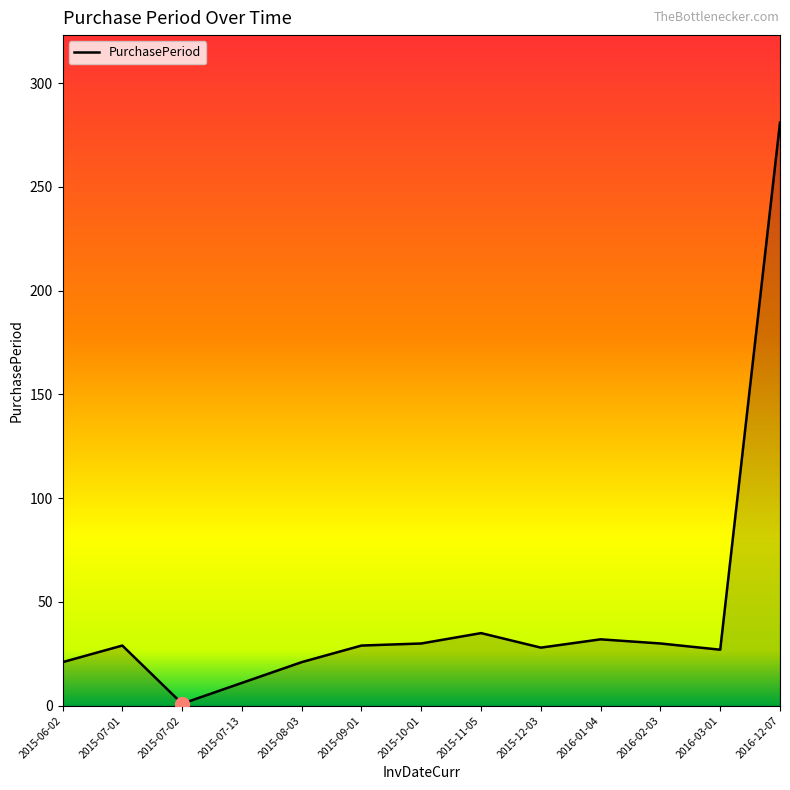

The value at 2016-12-07 is 475. True or false?

False